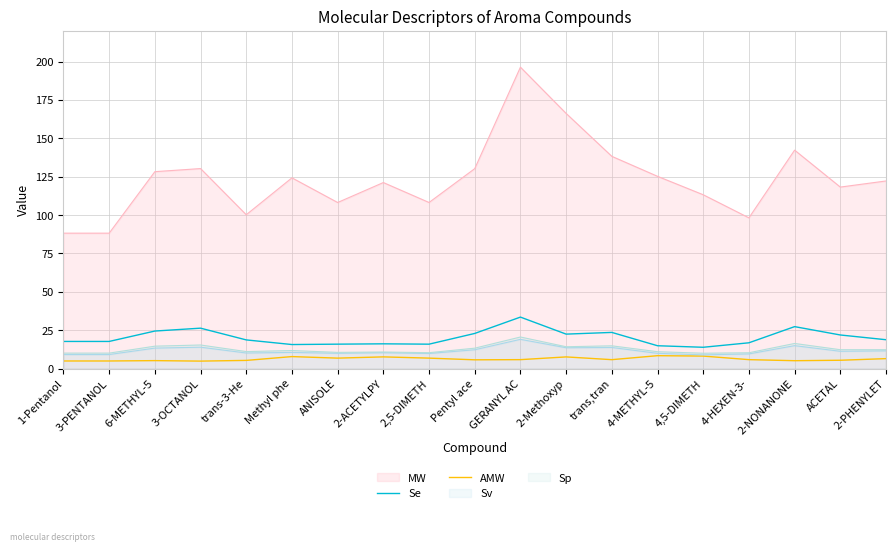

What is the total value across all series at 3-OCTANOL?

190.6